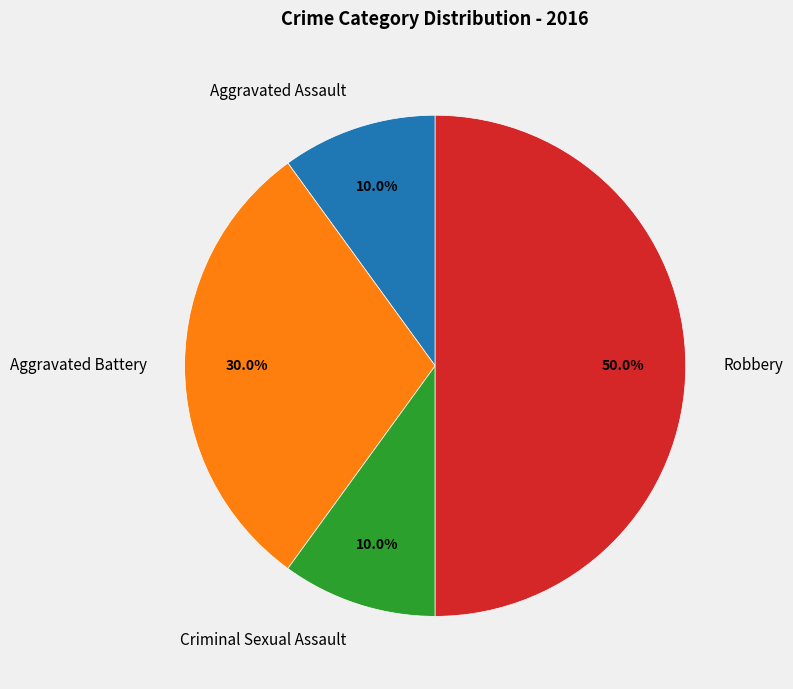

To the nearest percent, what percentage of the pie is Criminal Sexual Assault?

10%